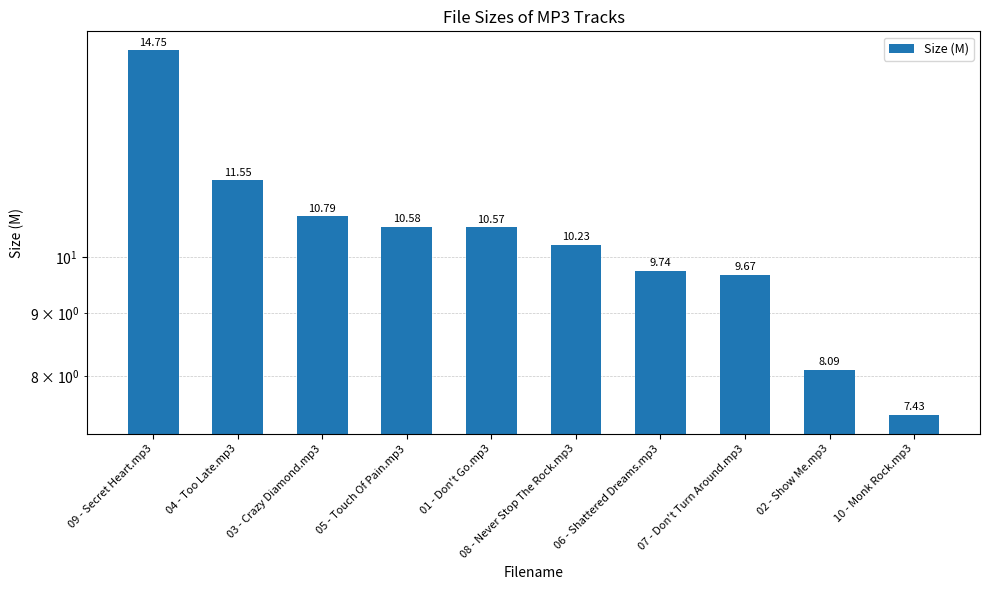

What is the difference between the values at 01 - Don't Go.mp3 and 02 - Show Me.mp3?

2.5